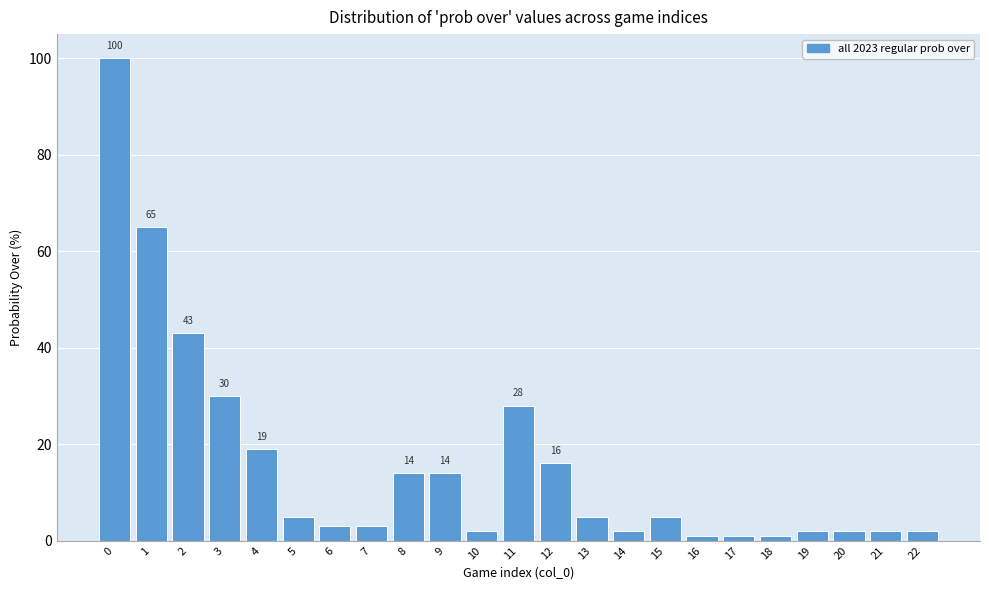

Reading left to right, extract all data points from this chart.

0=100	1=65	2=43	3=30	4=19	5=5	6=3	7=3	8=14	9=14	10=2	11=28	12=16	13=5	14=2	15=5	16=1	17=1	18=1	19=2	20=2	21=2	22=2